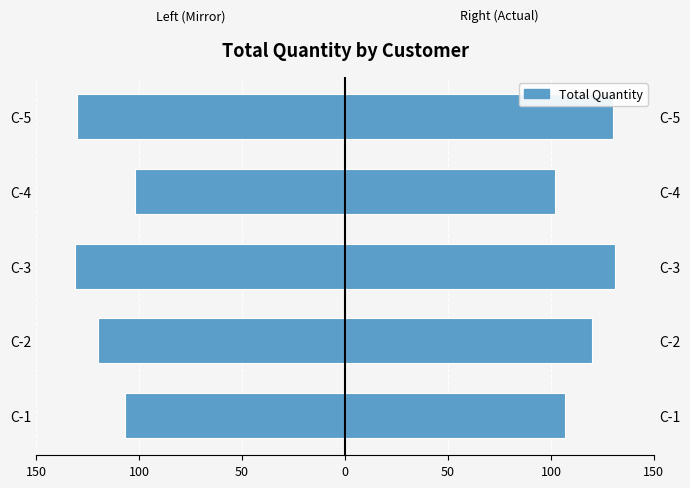

How many categories are shown in the chart?

5